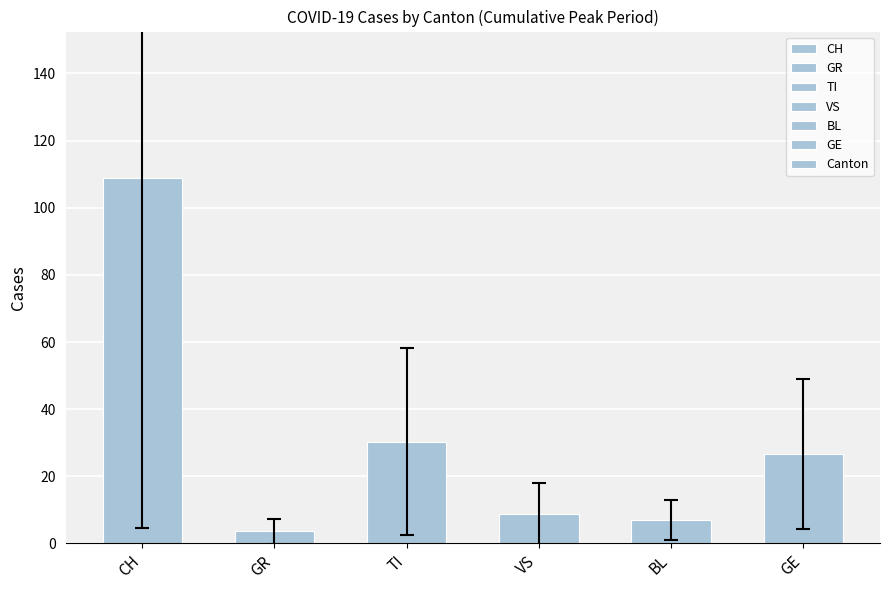

Reading left to right, transcribe all the data shown in this chart.

CH=108.9	GR=3.6	TI=30.4	VS=8.8	BL=7.1	GE=26.6